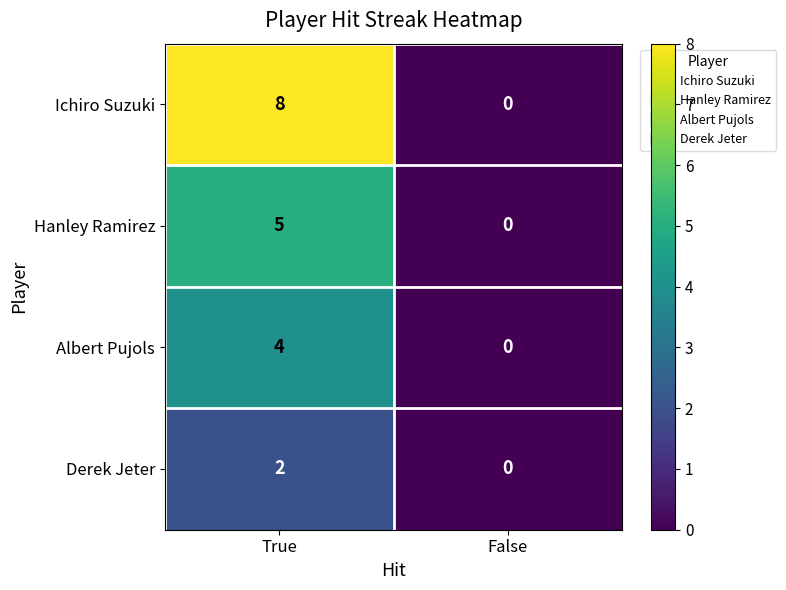

Which series changed the most between True and False?

Ichiro Suzuki